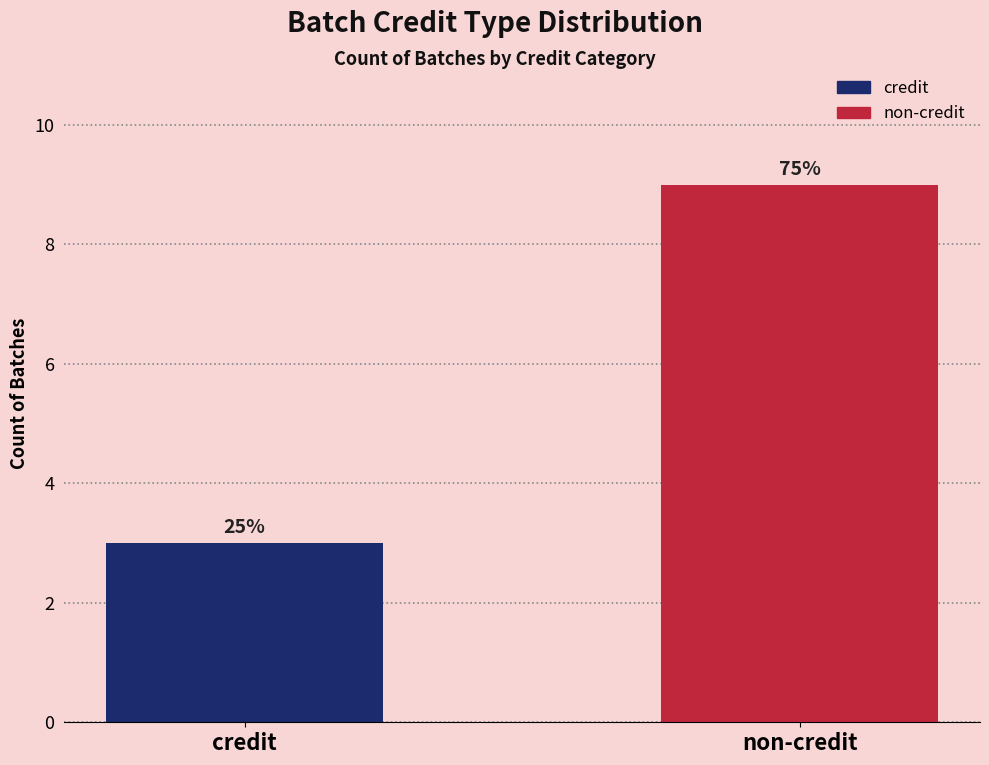

Reading right to left, what are all the values shown in this chart?

non-credit=9	credit=3